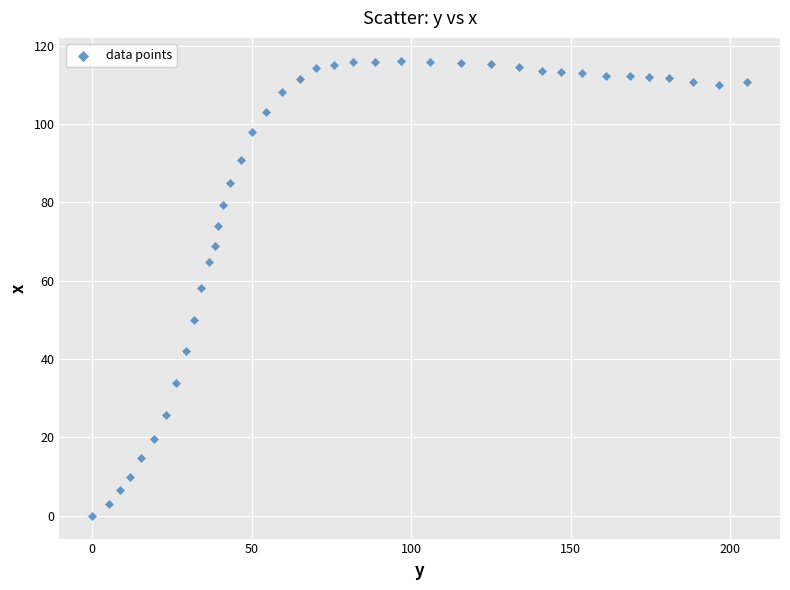

What is the range of Y values (max minus min)?

116.2